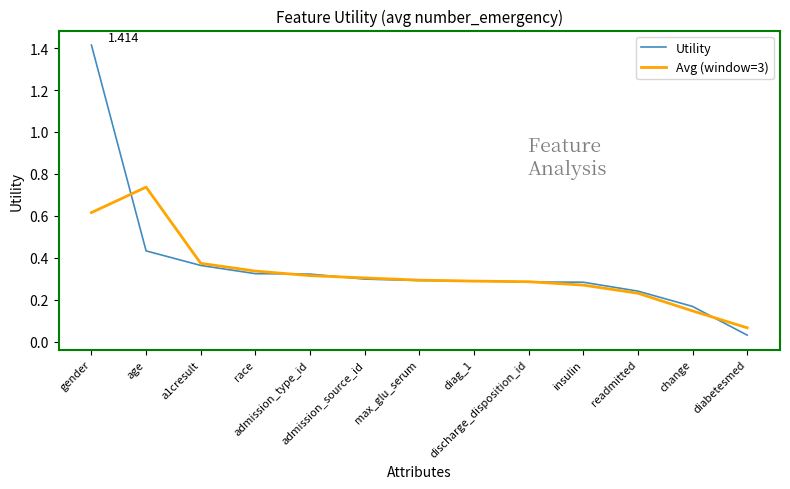

How many lines are shown in the chart?

2